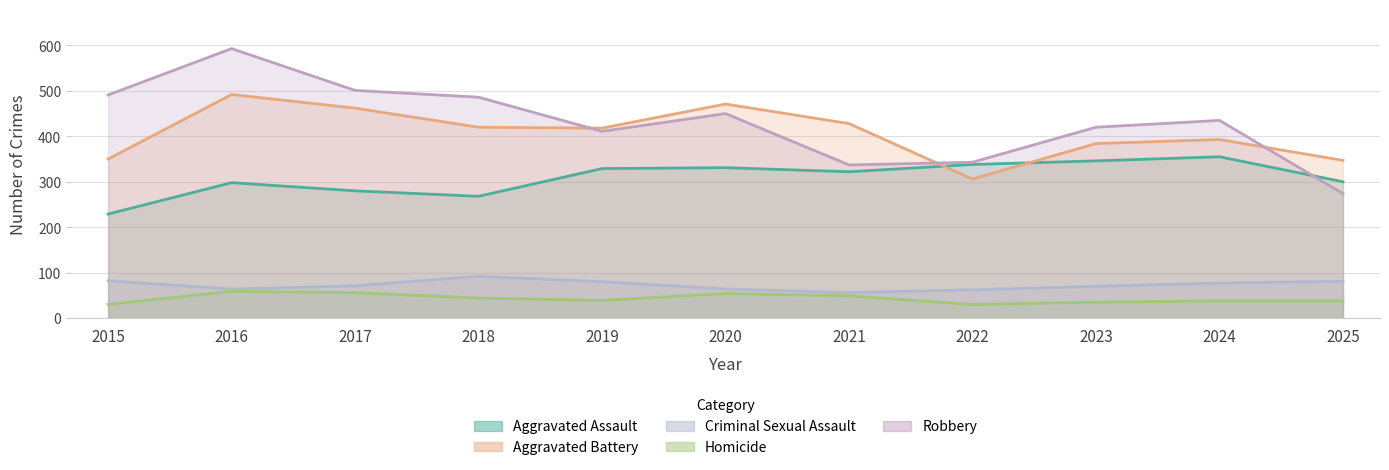

Is the value of Aggravated Battery at 2020 greater than the value of Homicide at 2023?

Yes